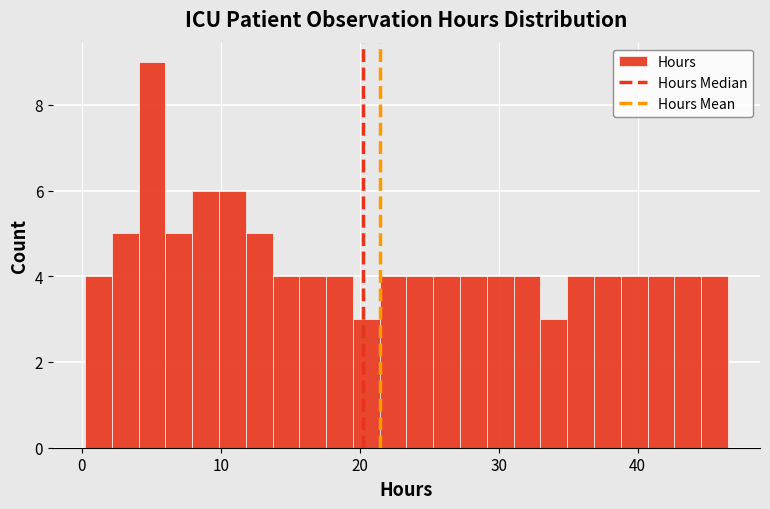

Around what value on the x-axis is the tallest bar? Give the approximate position of its centre, as read against the axis.

5